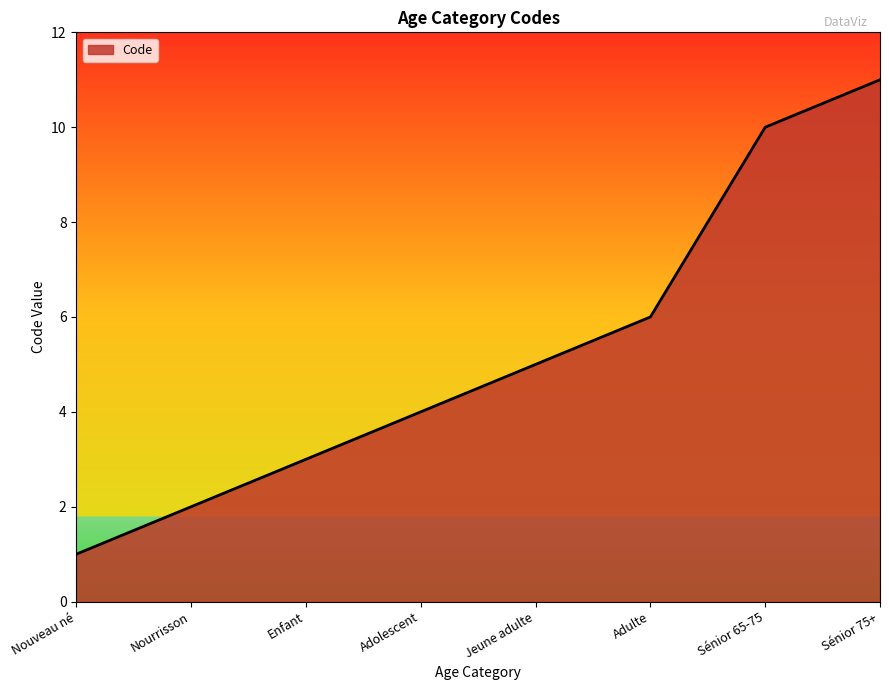

Does the chart display data point markers on the line(s)?

No